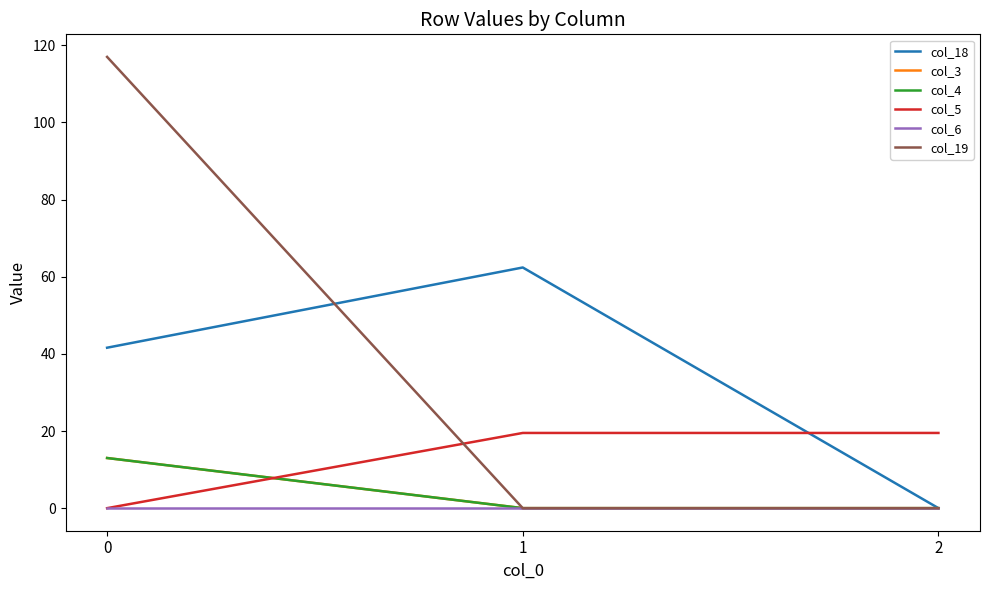

What is the greatest value displayed?

117.0